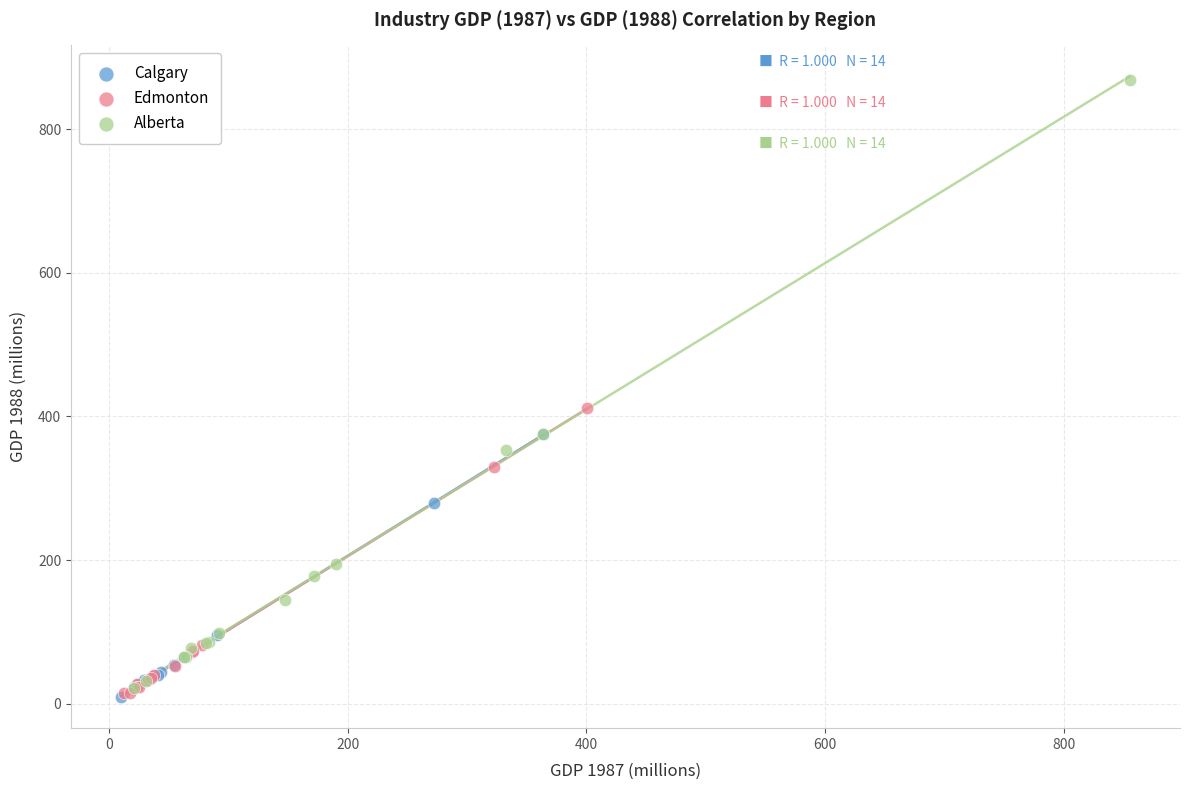

Which series reaches the maximum Y coordinate?

Alberta